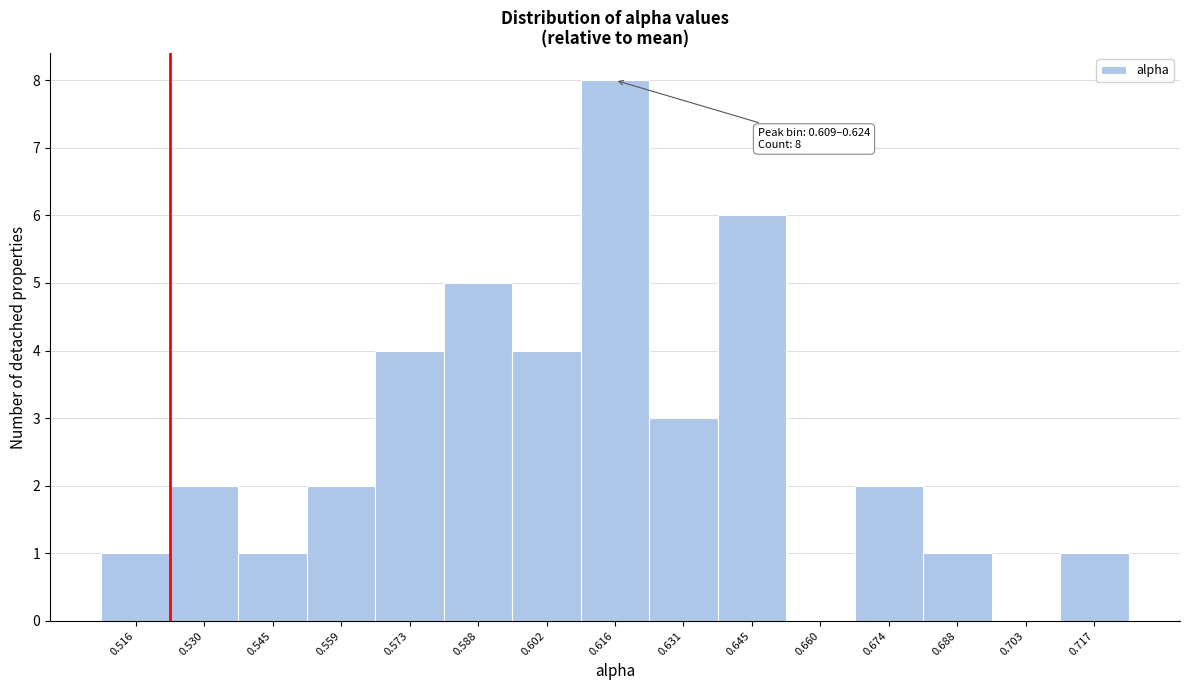

Which range on the x-axis has the tallest bar?

0.610 to 0.624